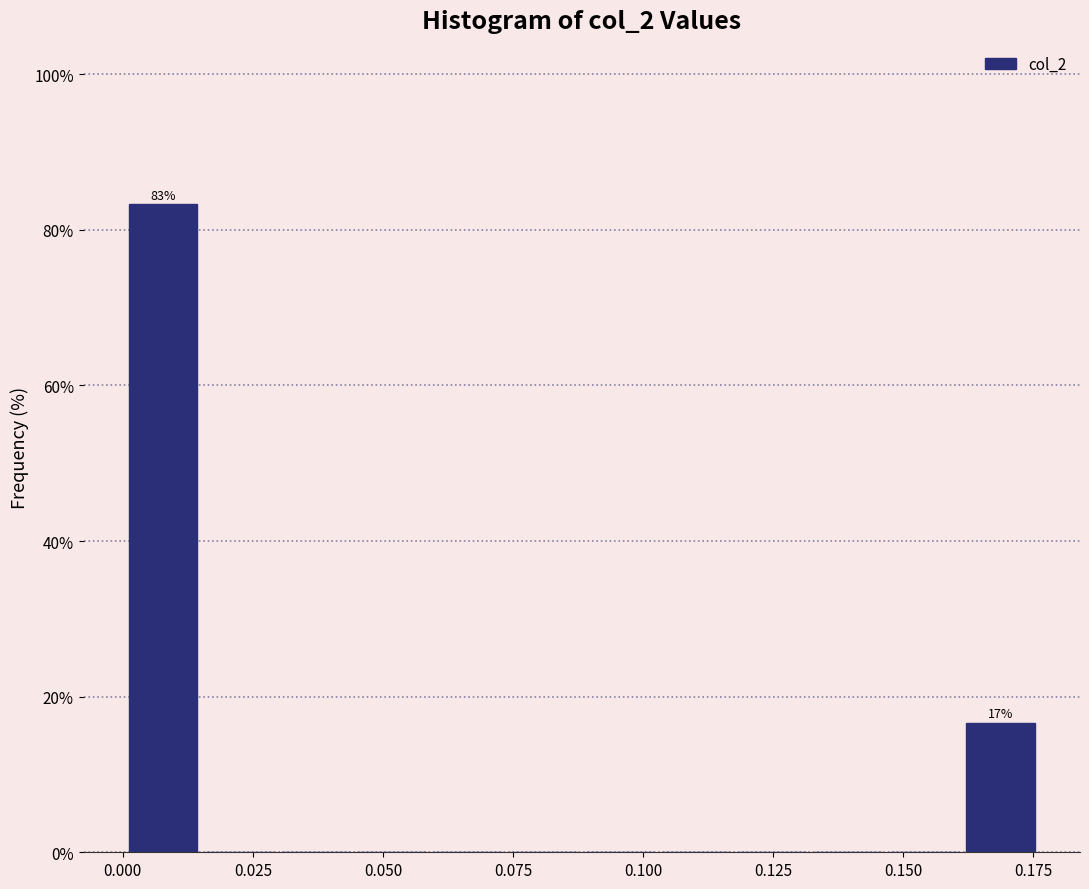

Around what value on the x-axis is the tallest bar? Give the approximate position of its centre, as read against the axis.

0.010